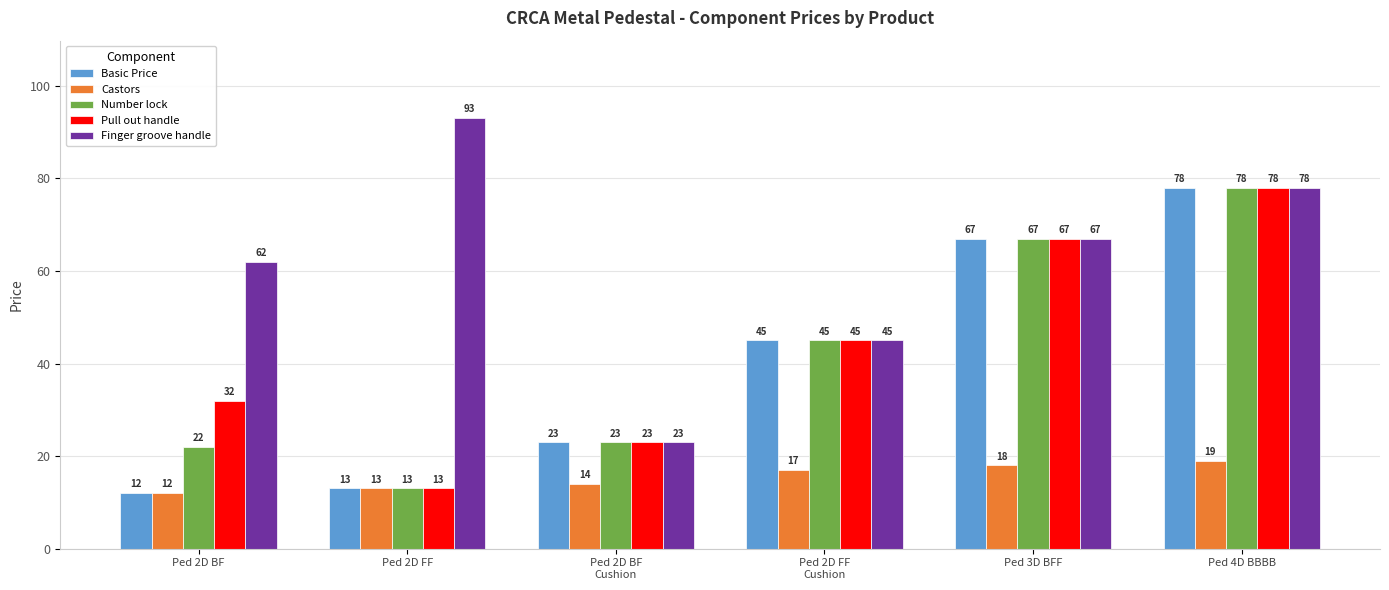

What is the difference between the Number lock values at Ped 4D BBBB and Ped 2D FF?

65